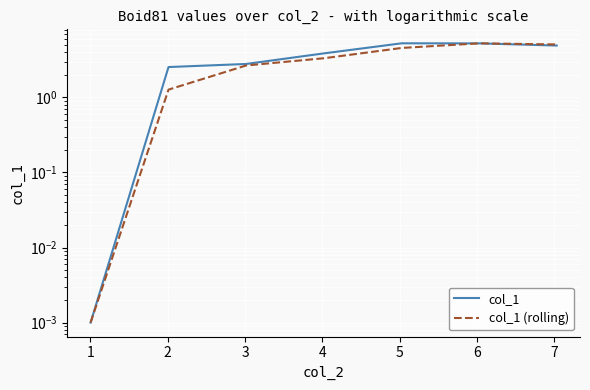

Does the chart display data point markers on the line(s)?

No